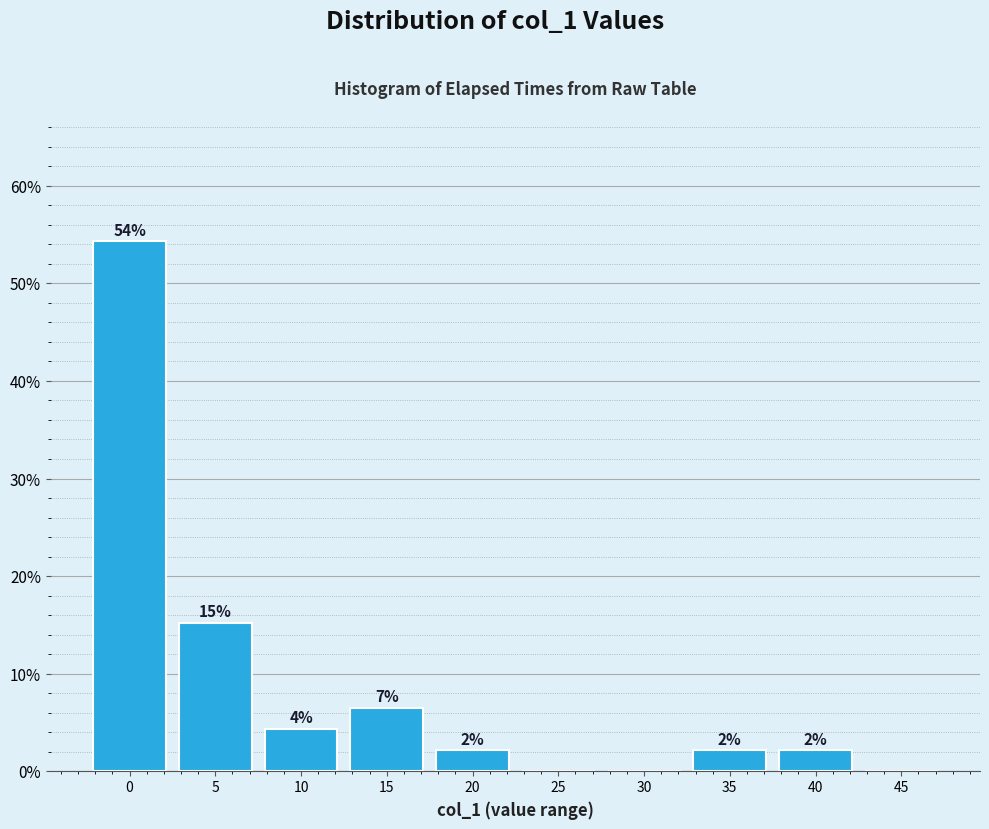

Are the bars horizontal?

No